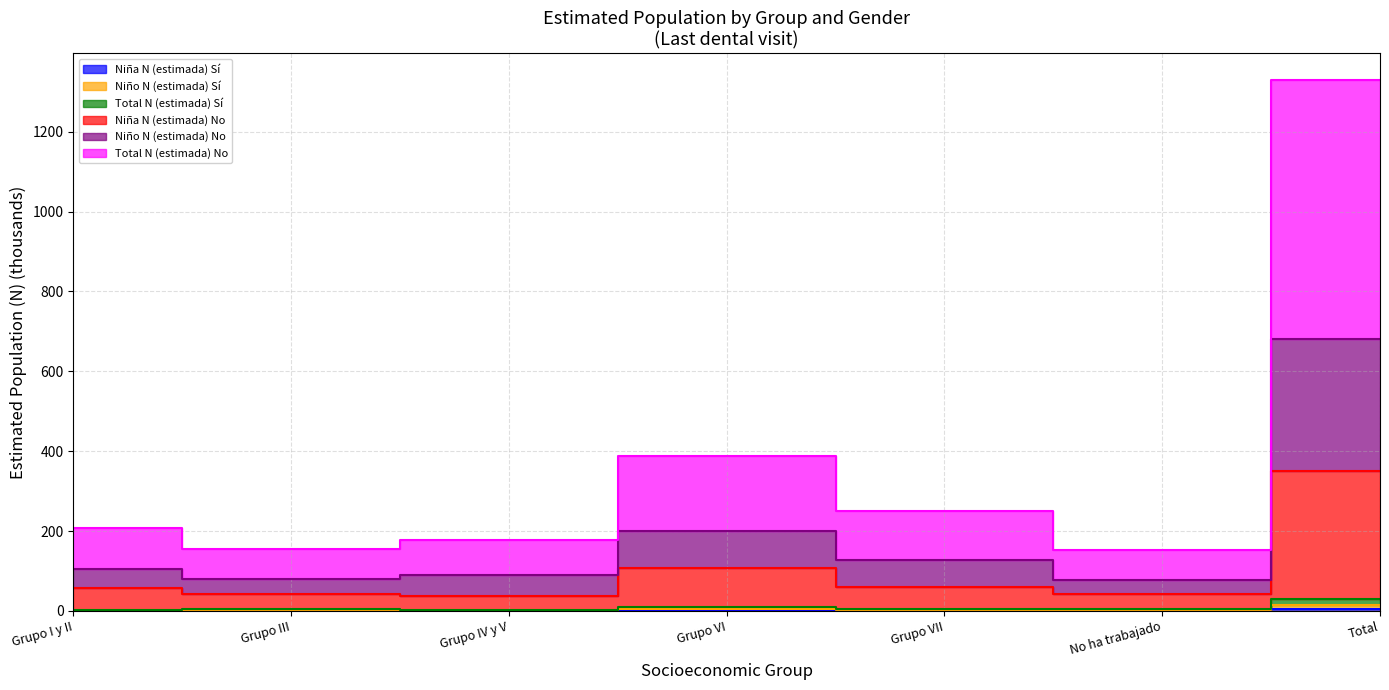

At which category is the sum across all series the highest?

Total